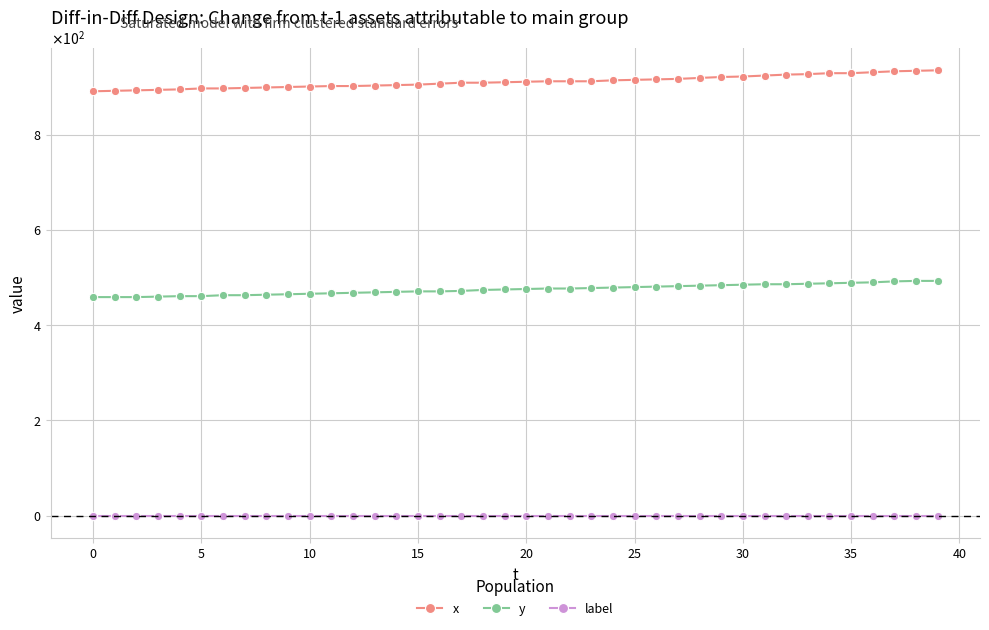

True or false: y and x cross at least once.

False